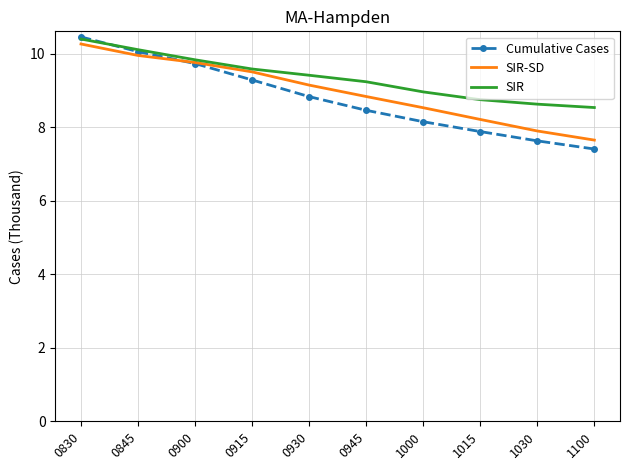

Is the value of Cumulative Cases at 0930 greater than the value of SIR at 0900?

No